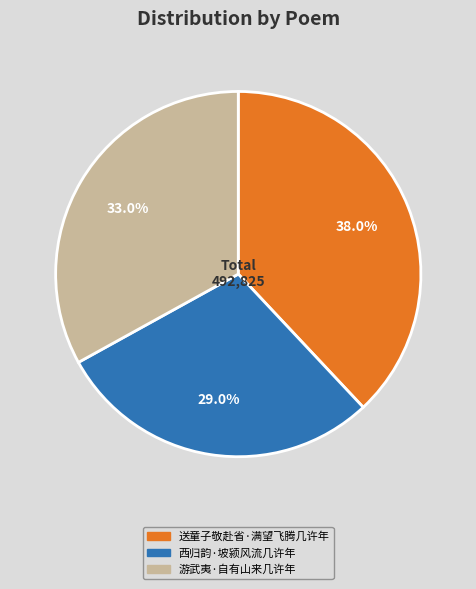

Count the number of slices in the pie.

3